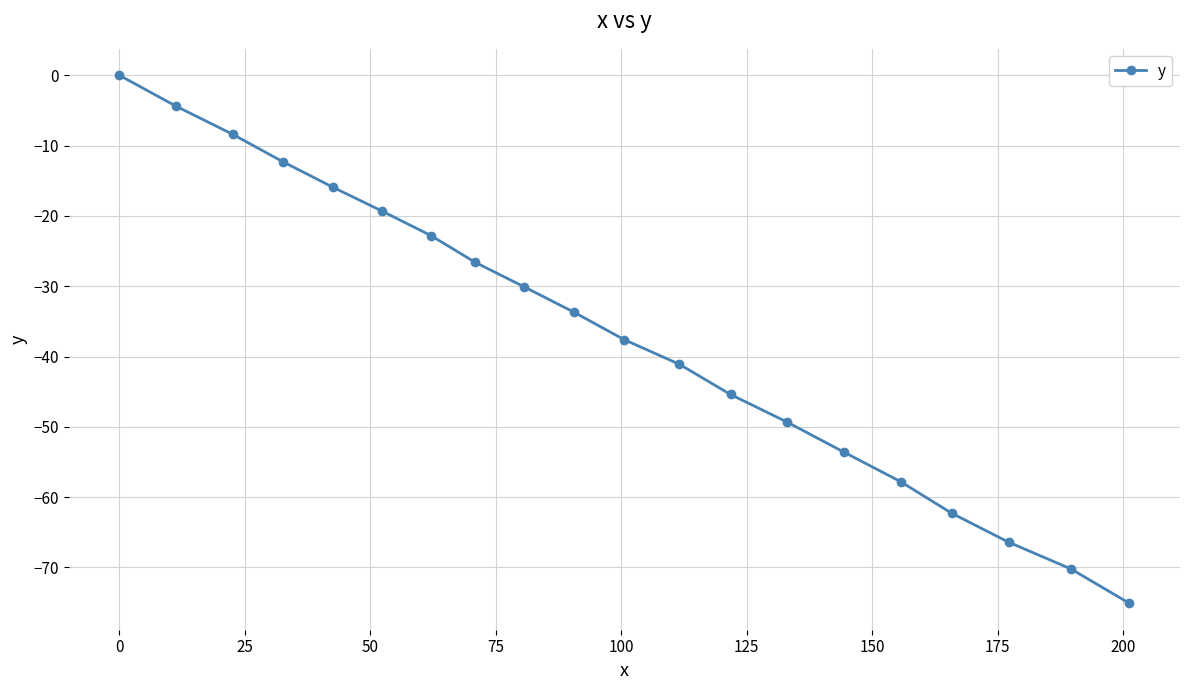

True or false: the data has more than 1 interior local peaks.

False